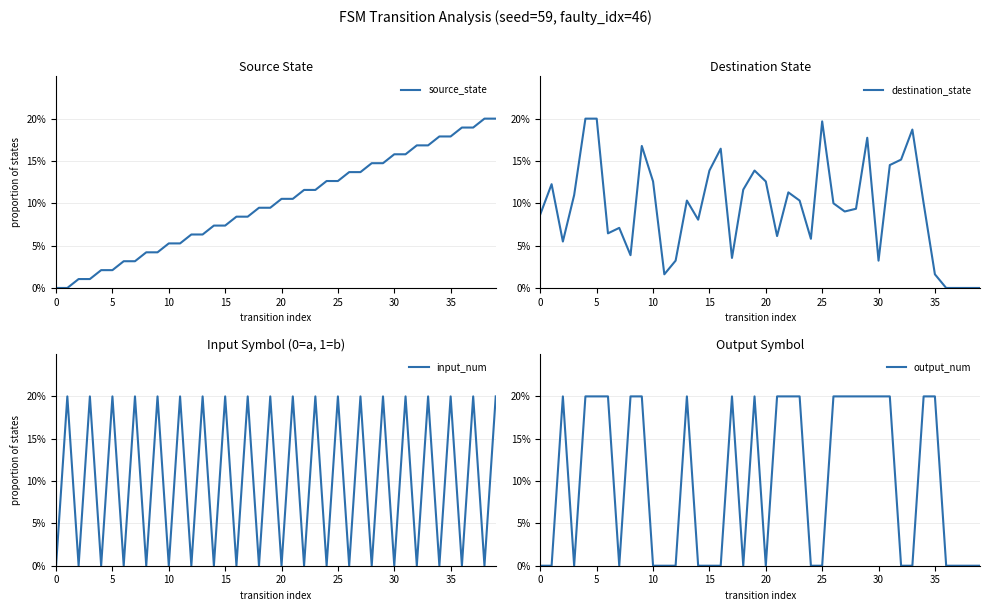

Is it true that output_num equals 0.0 at 15?

True